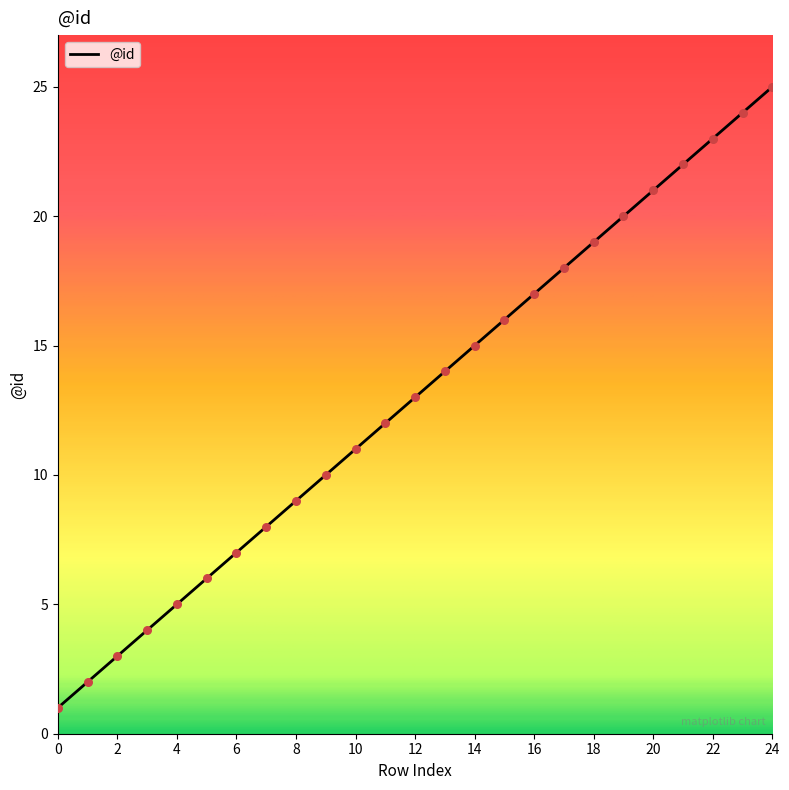

What is the maximum value shown in the chart?

25